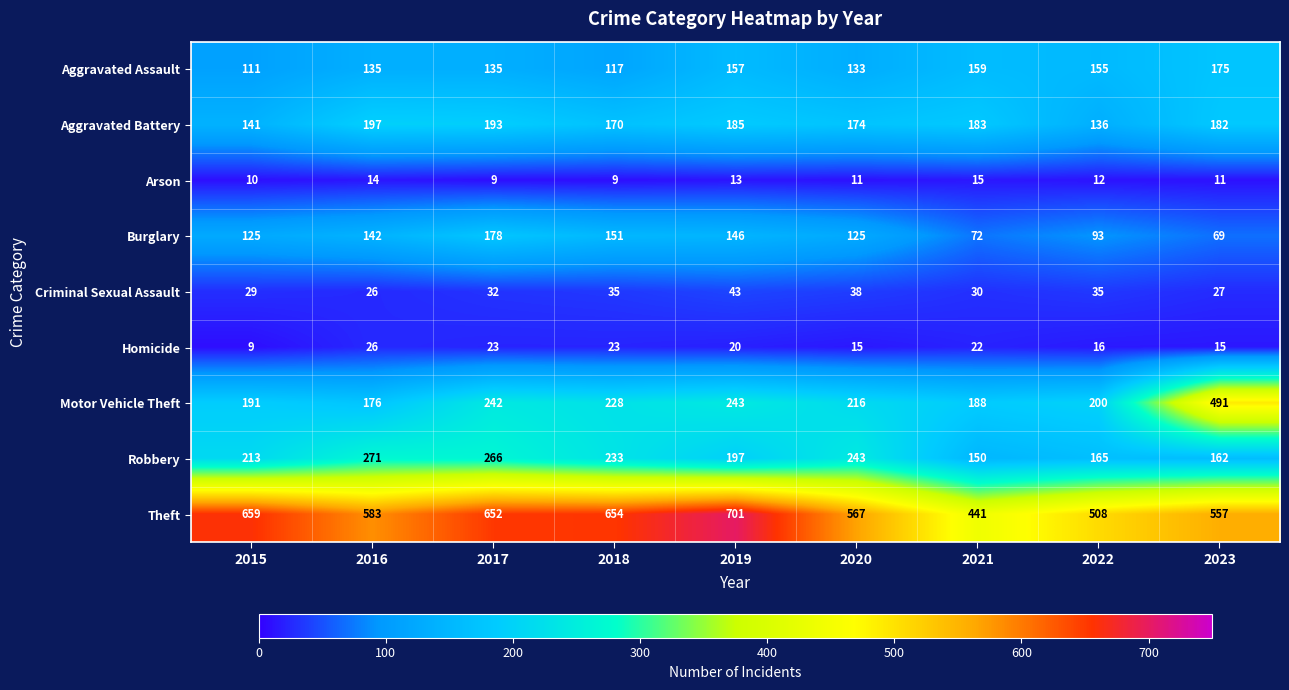

Rank the series at 2017 from highest to lowest value.

Theft, Robbery, Motor Vehicle Theft, Aggravated Battery, Burglary, Aggravated Assault, Criminal Sexual Assault, Homicide, Arson